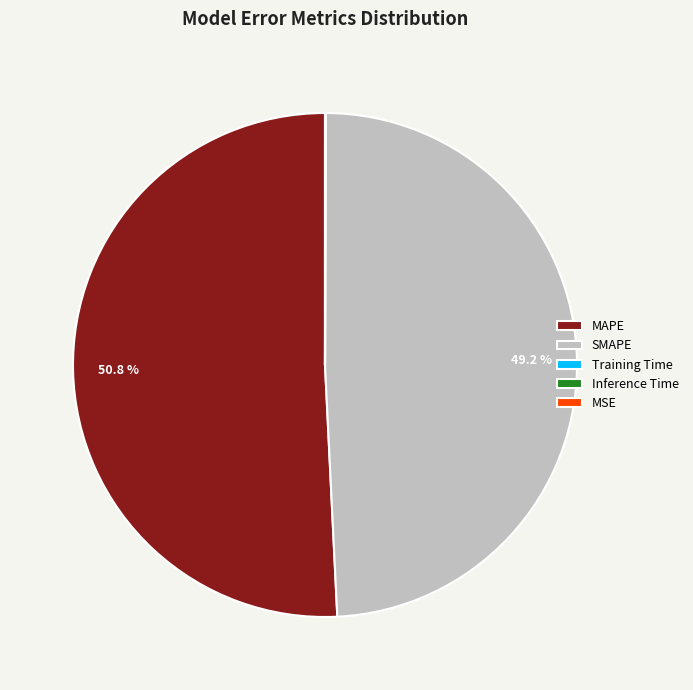

Which slice is the largest?

MAPE